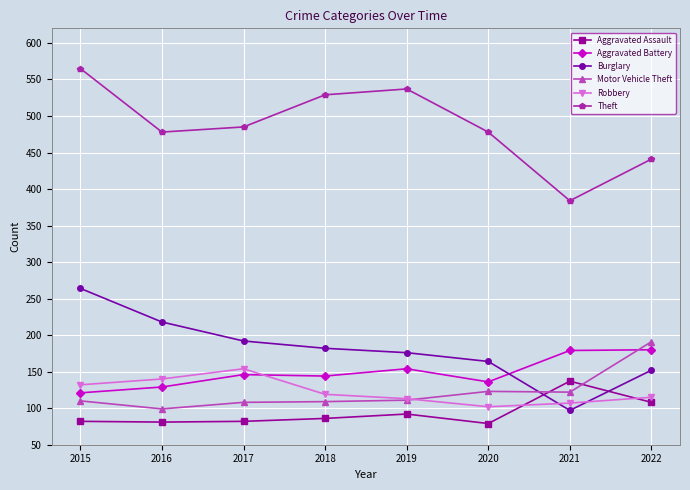

At which label is Robbery closest to 128?

2015